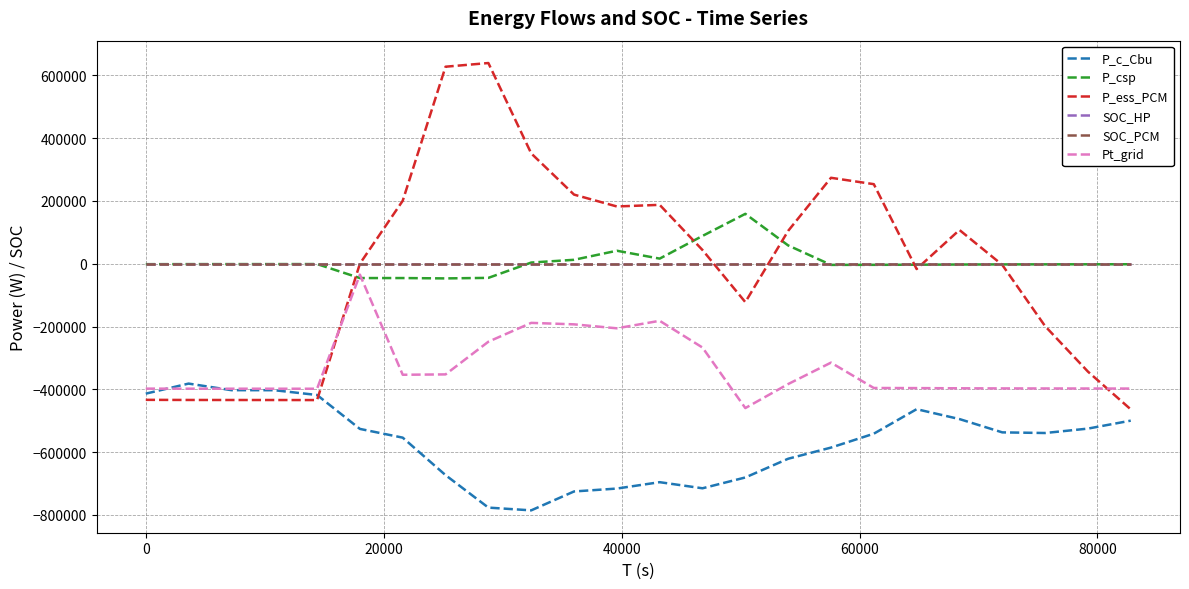

True or false: SOC_PCM and P_c_Cbu intersect in this chart.

False